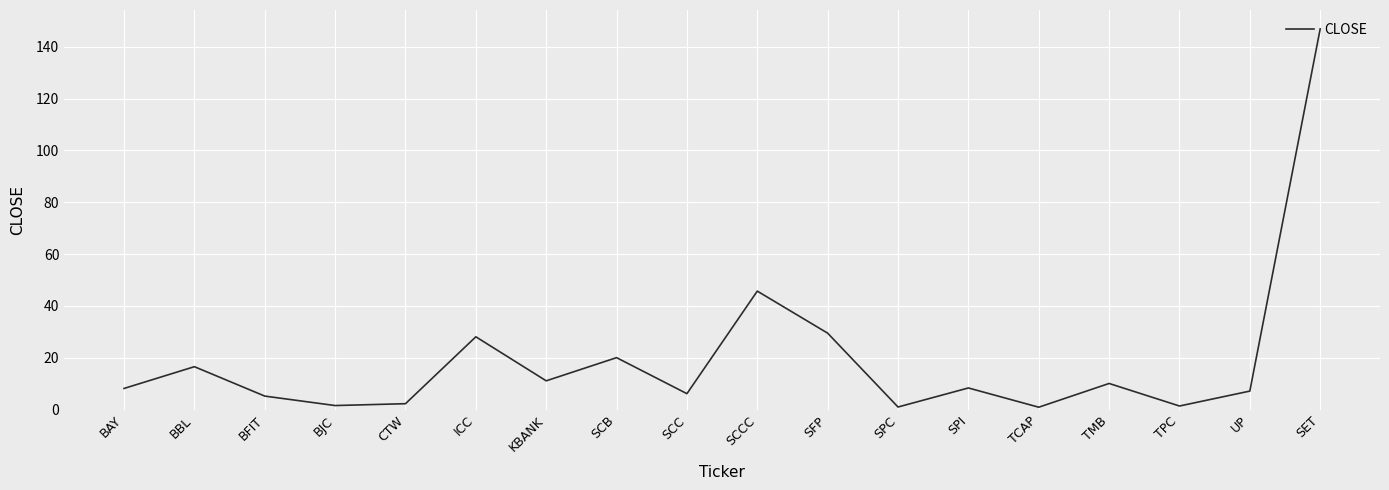

How many interior local peaks (higher than both neighbors) does the data have?

6